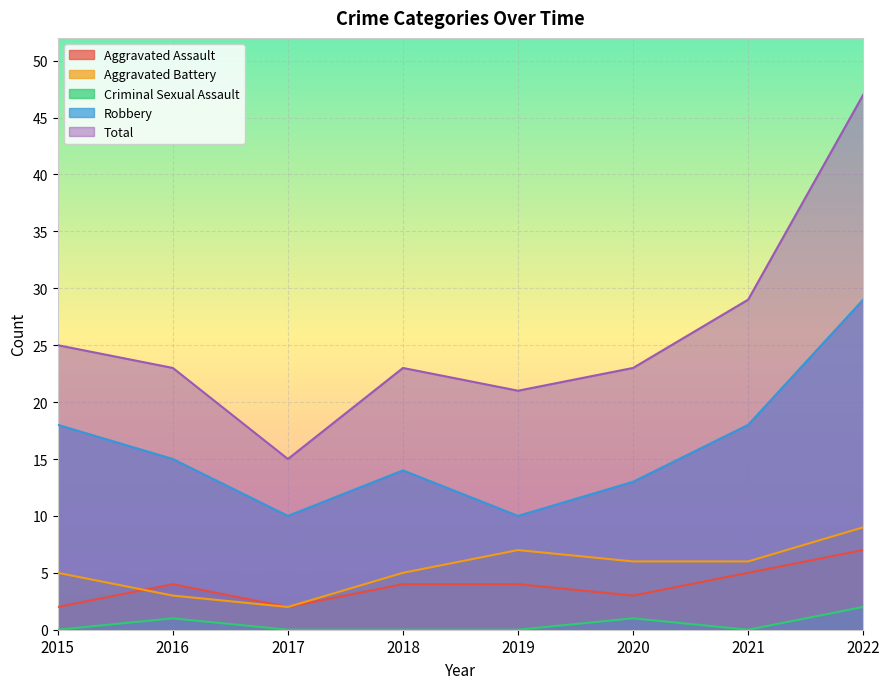

List the series in order of their peak value, highest first.

Total, Robbery, Aggravated Battery, Aggravated Assault, Criminal Sexual Assault